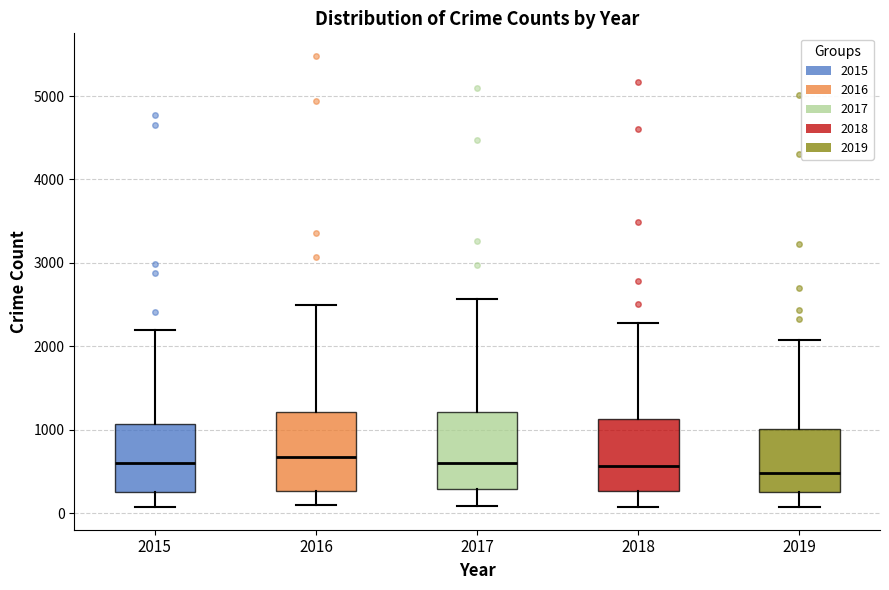

Reading left to right, read every box against the y-axis: the position of its median line, the range the box covers, and the ends of its whiskers. The values are not printed on the chart, so give them approximately, as read against the axis.

2015: median 600, box 300 to 1100, whiskers 100 to 2200
2016: median 700, box 300 to 1200, whiskers 100 to 2500
2017: median 600, box 300 to 1200, whiskers 100 to 2600
2018: median 600, box 300 to 1100, whiskers 100 to 2300
2019: median 500, box 300 to 1000, whiskers 100 to 2100